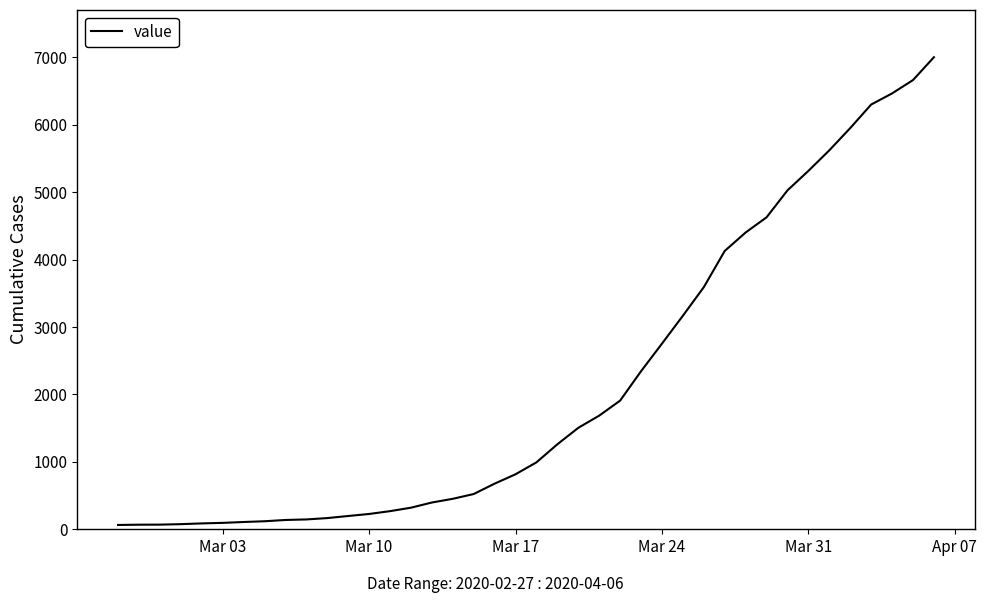

What is the greatest value displayed?

7003